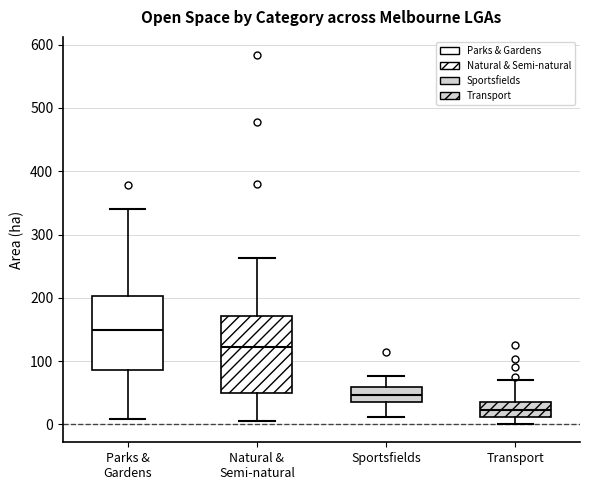

Where does the median line of the box for Parks & Gardens sit on the y-axis? The values are not printed on the chart, so give them approximately, as read against the axis.

150